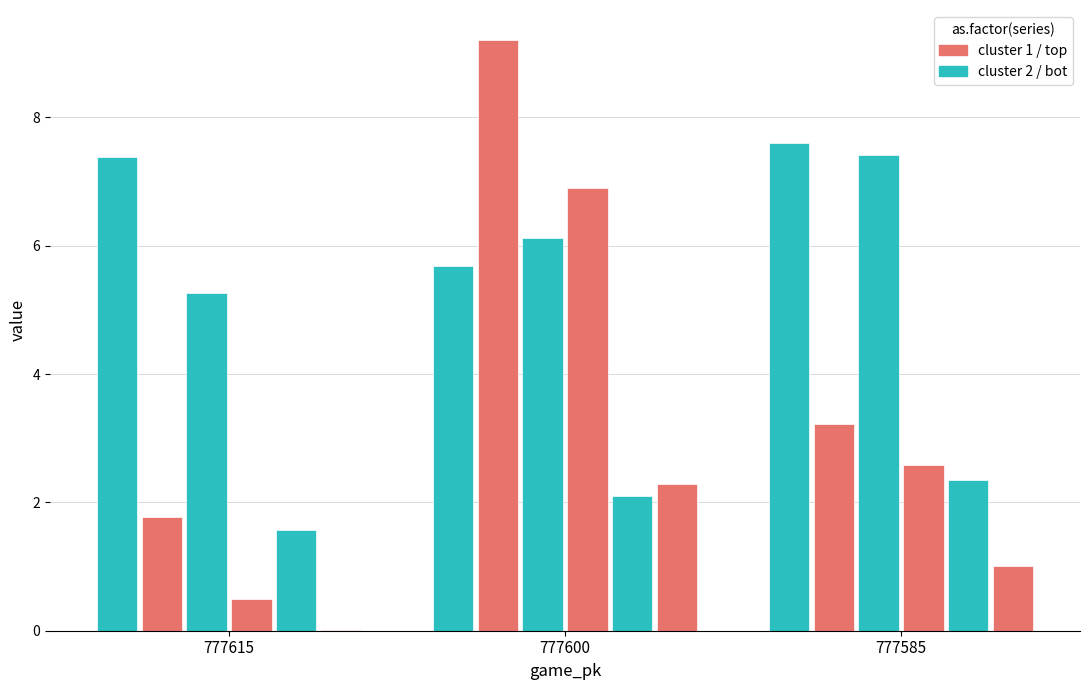

What is the total value across all series at 777585?

24.2